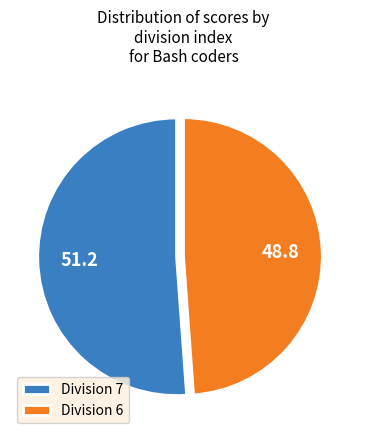

Which slice represents more than half of the pie?

Division 7